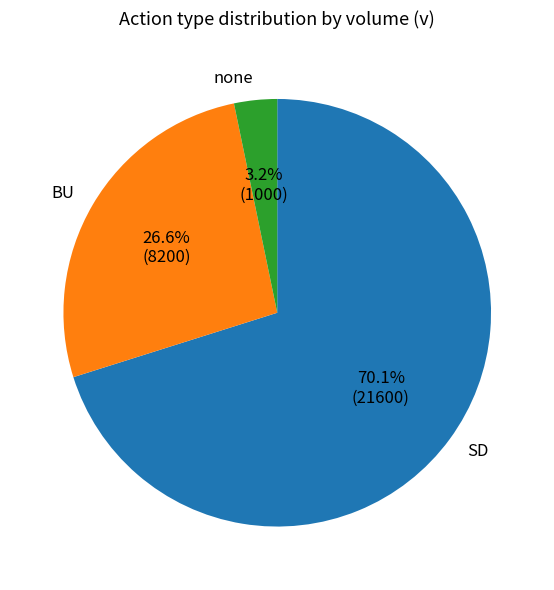

Count the number of slices in the pie.

3